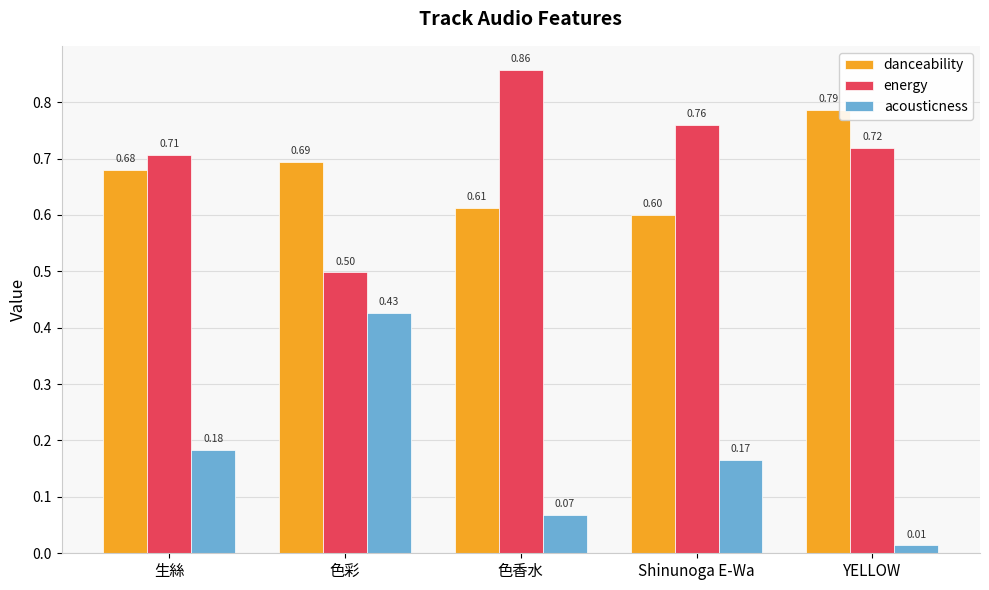

Which label corresponds to the smallest value in the chart?

YELLOW